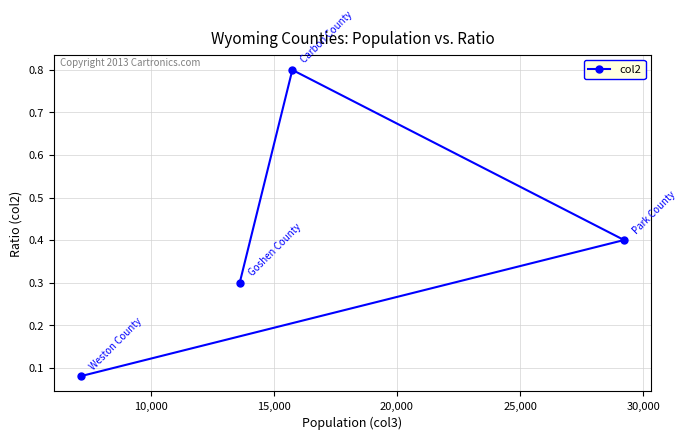

What is the difference between the maximum and minimum values?

0.7